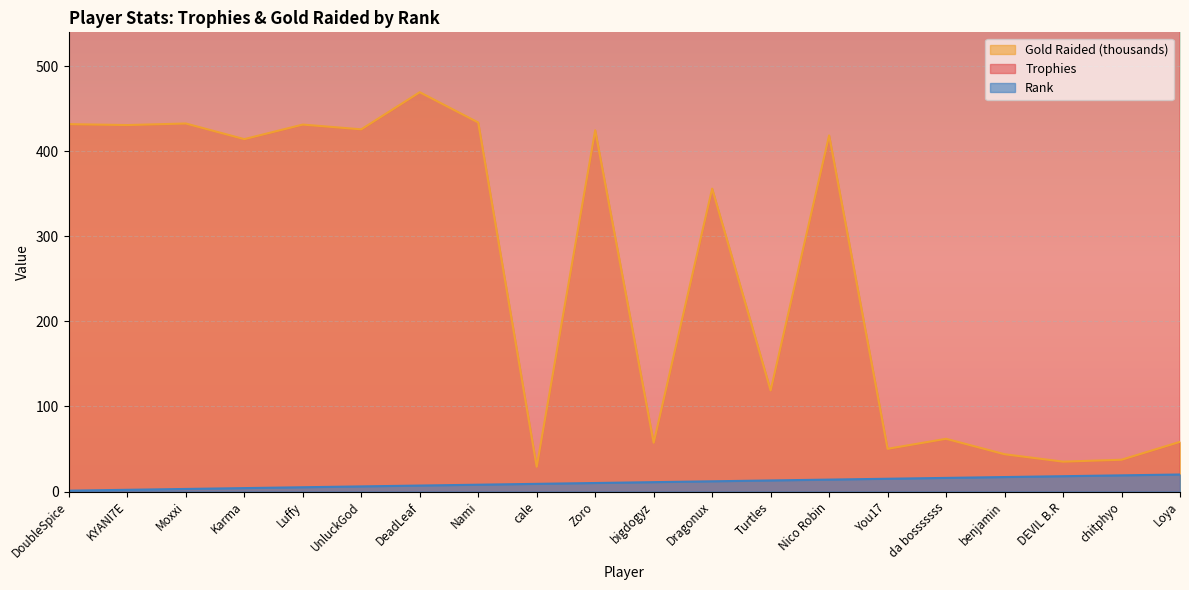

Reading left to right, what are all the values shown in this chart?

Trophies: 1348.0	2676.0	1247.0	911.0	891.0	1149.0	1162.0	890.0	1515.0	877.0	1463.0	4990.0	1698.0	774.0	1366.0	1815.0	1515.0	2751.0	1096.0	1442.0
Raided: 432.2	431.1	432.9	414.5	431.7	426.0	469.7	434.1	29.1	425.0	57.3	356.3	118.9	418.9	50.2	62.0	43.8	35.1	37.4	58.4
Rank: 1.0	2.0	3.0	4.0	5.0	6.0	7.0	8.0	9.0	10.0	11.0	12.0	13.0	14.0	15.0	16.0	17.0	18.0	19.0	20.0